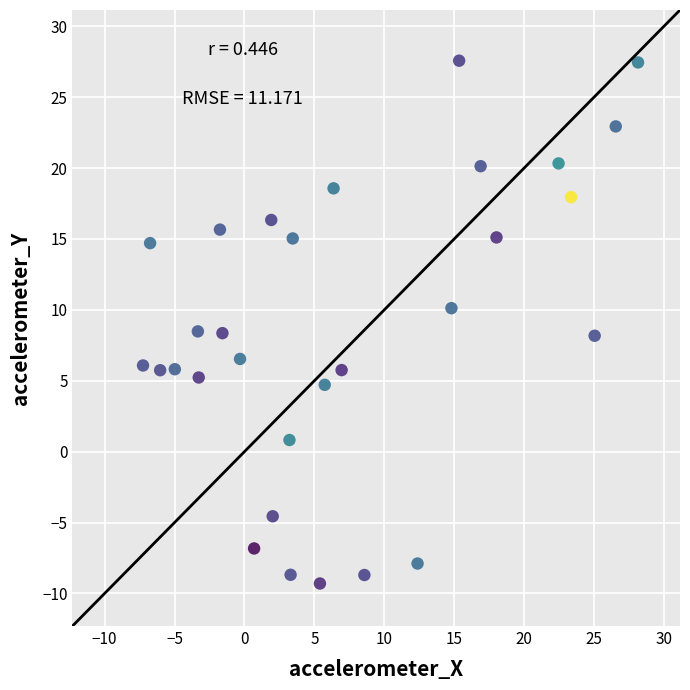

What is the range of Y values (max minus min)?

36.9